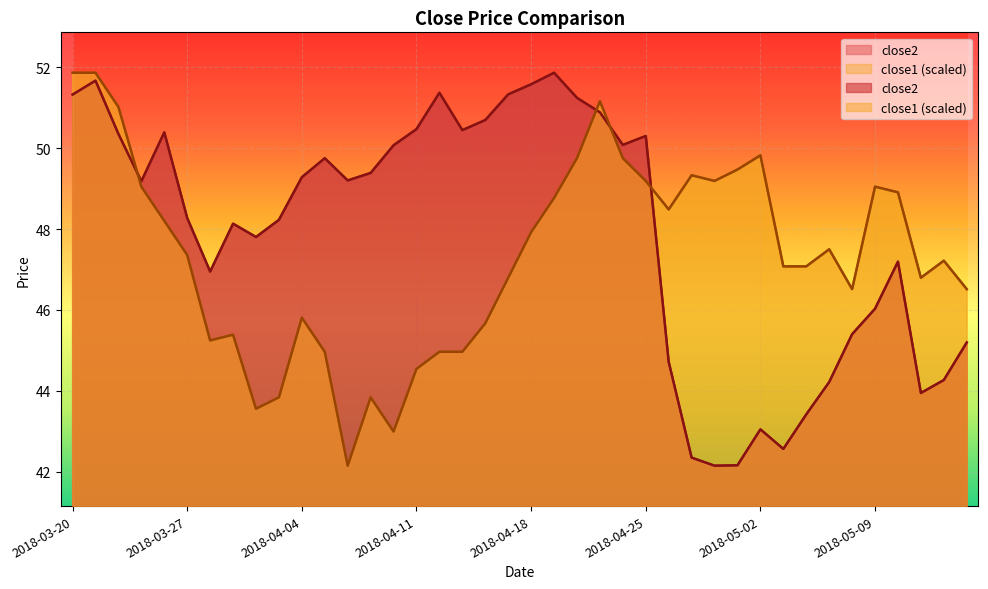

What is the difference between the second highest and minimum values in the close1 series?

9.7